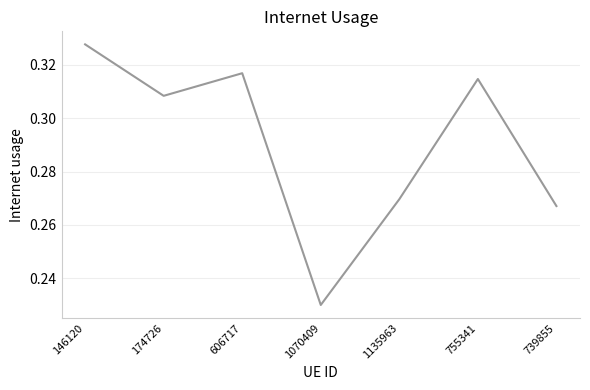

List the labels in order of value, largest first.

146120, 606717, 755341, 174726, 1135963, 739855, 1070409